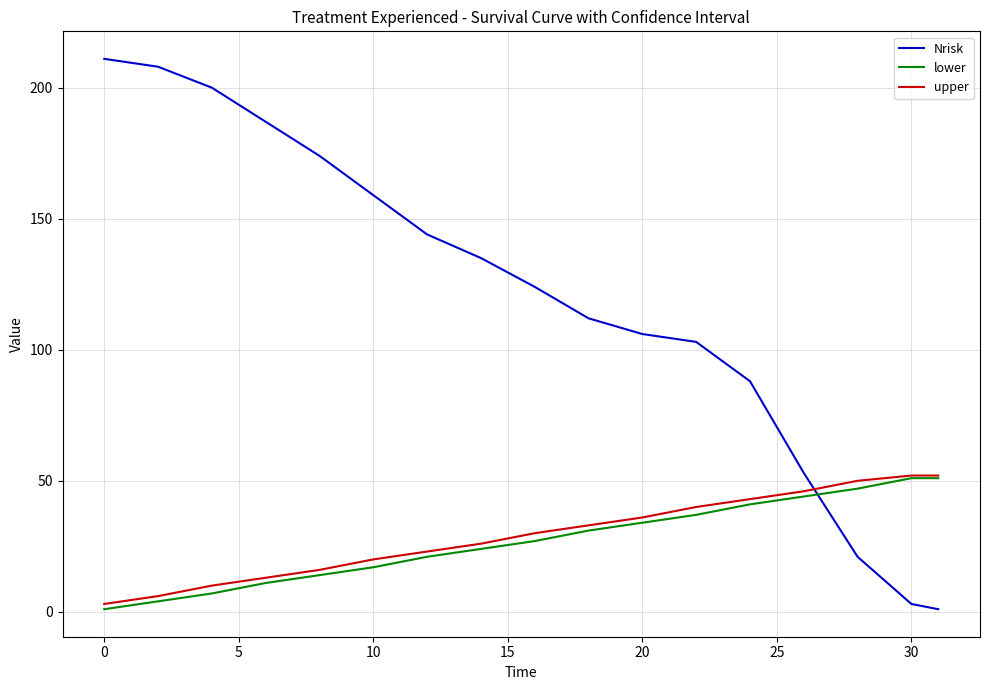

Which series has the largest total across all categories?

Nrisk